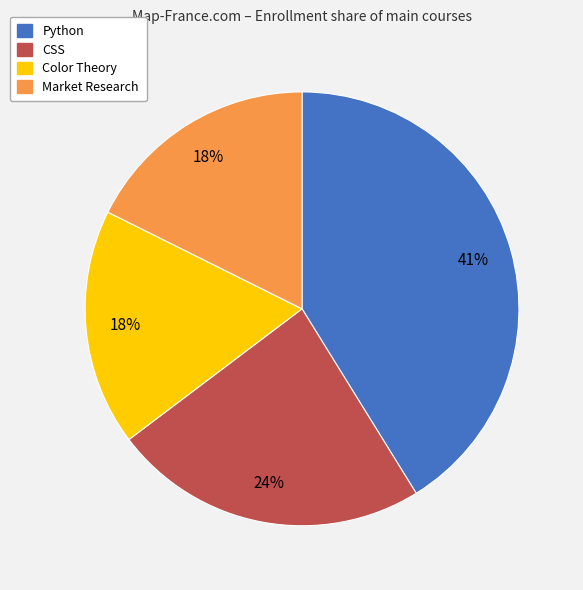

Is the sum of Python and Color Theory greater than half?

Yes